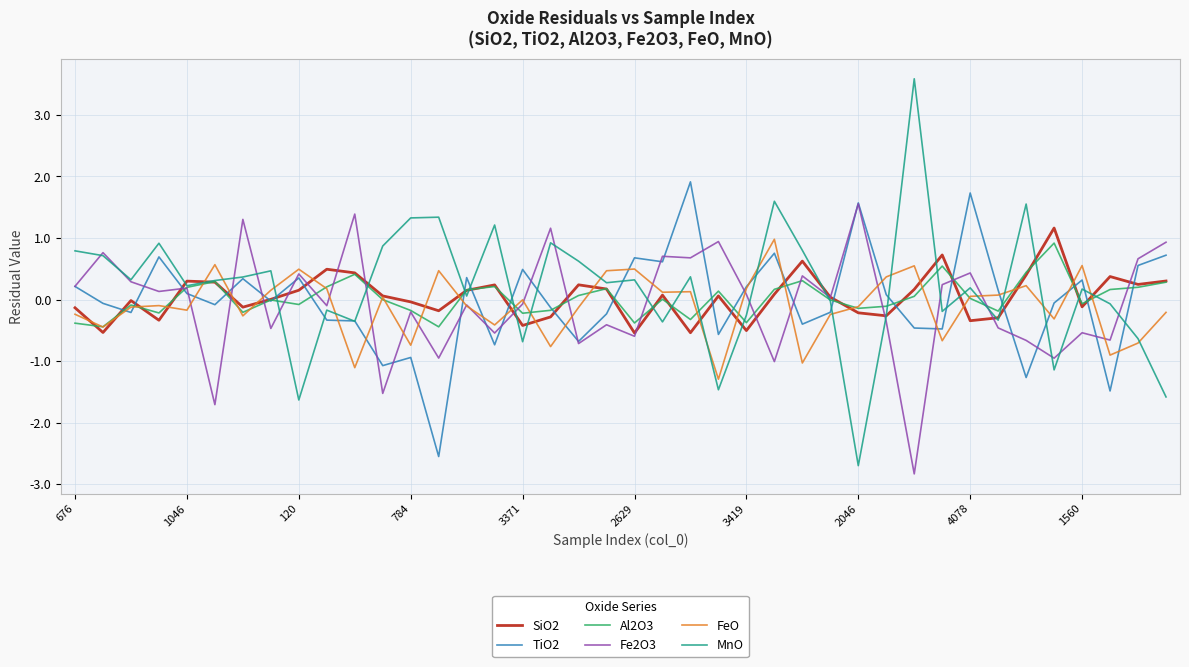

How many times do MnO and FeO cross each other?

17